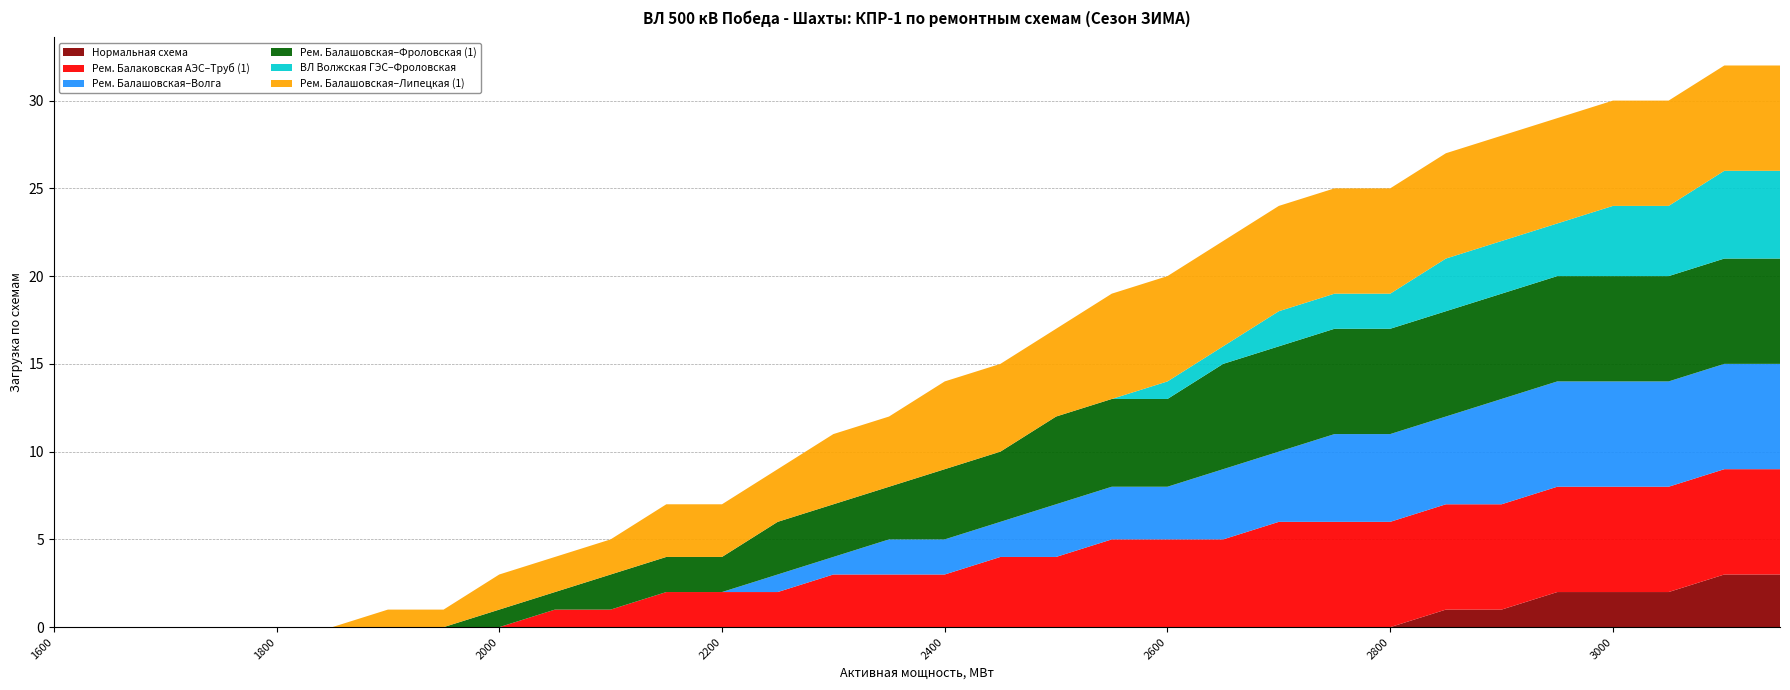

Reading left to right, list all the values displayed in this chart.

Нормальная схема: 1600=0	1650=0	1700=0	1750=0	1800=0	1850=0	1900=0	1950=0	2000=0	2050=0	2100=0	2150=0	2200=0	2250=0	2300=0	2350=0	2400=0	2450=0	2500=0	2550=0	2600=0	2650=0	2700=0	2750=0	2800=0	2850=1	2900=1	2950=2	3000=2	3050=2	3100=3	3150=3
Рем. Балаковская АЭС–Труб (1): 1600=0	1650=0	1700=0	1750=0	1800=0	1850=0	1900=0	1950=0	2000=0	2050=1	2100=1	2150=2	2200=2	2250=2	2300=3	2350=3	2400=3	2450=4	2500=4	2550=5	2600=5	2650=5	2700=6	2750=6	2800=6	2850=6	2900=6	2950=6	3000=6	3050=6	3100=6	3150=6
Рем. Балашовская–Волга: 1600=0	1650=0	1700=0	1750=0	1800=0	1850=0	1900=0	1950=0	2000=0	2050=0	2100=0	2150=0	2200=0	2250=1	2300=1	2350=2	2400=2	2450=2	2500=3	2550=3	2600=3	2650=4	2700=4	2750=5	2800=5	2850=5	2900=6	2950=6	3000=6	3050=6	3100=6	3150=6
Рем. Балашовская–Фроловская (1): 1600=0	1650=0	1700=0	1750=0	1800=0	1850=0	1900=0	1950=0	2000=1	2050=1	2100=2	2150=2	2200=2	2250=3	2300=3	2350=3	2400=4	2450=4	2500=5	2550=5	2600=5	2650=6	2700=6	2750=6	2800=6	2850=6	2900=6	2950=6	3000=6	3050=6	3100=6	3150=6
ВЛ Волжская ГЭС–Фроловская: 1600=0	1650=0	1700=0	1750=0	1800=0	1850=0	1900=0	1950=0	2000=0	2050=0	2100=0	2150=0	2200=0	2250=0	2300=0	2350=0	2400=0	2450=0	2500=0	2550=0	2600=1	2650=1	2700=2	2750=2	2800=2	2850=3	2900=3	2950=3	3000=4	3050=4	3100=5	3150=5
Рем. Балашовская–Липецкая (1): 1600=0	1650=0	1700=0	1750=0	1800=0	1850=0	1900=1	1950=1	2000=2	2050=2	2100=2	2150=3	2200=3	2250=3	2300=4	2350=4	2400=5	2450=5	2500=5	2550=6	2600=6	2650=6	2700=6	2750=6	2800=6	2850=6	2900=6	2950=6	3000=6	3050=6	3100=6	3150=6